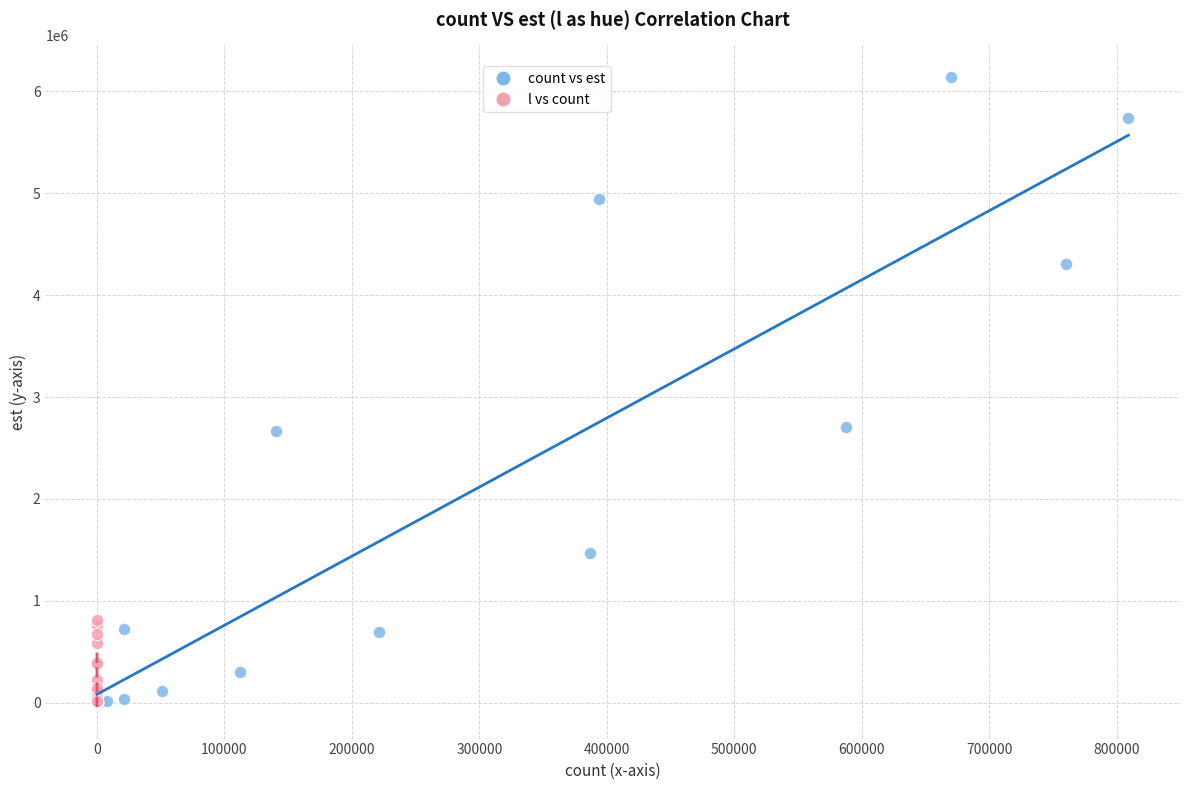

Which series contains the highest Y value?

count vs est